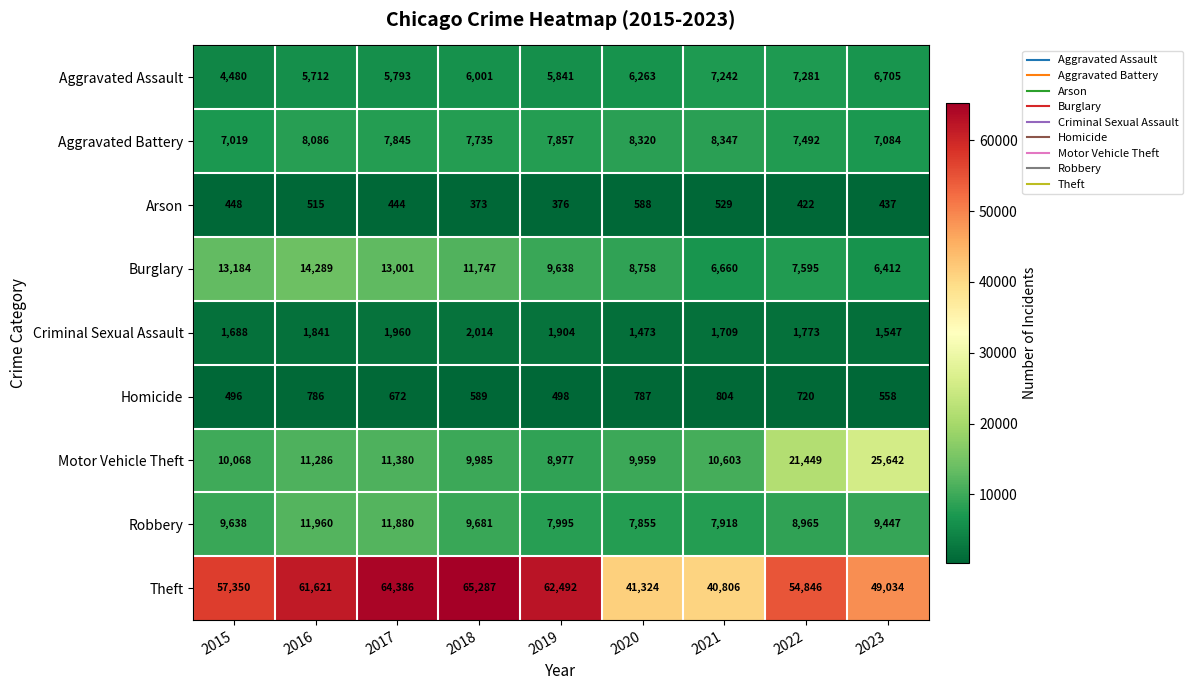

Which series has the widest spread of values?

Theft